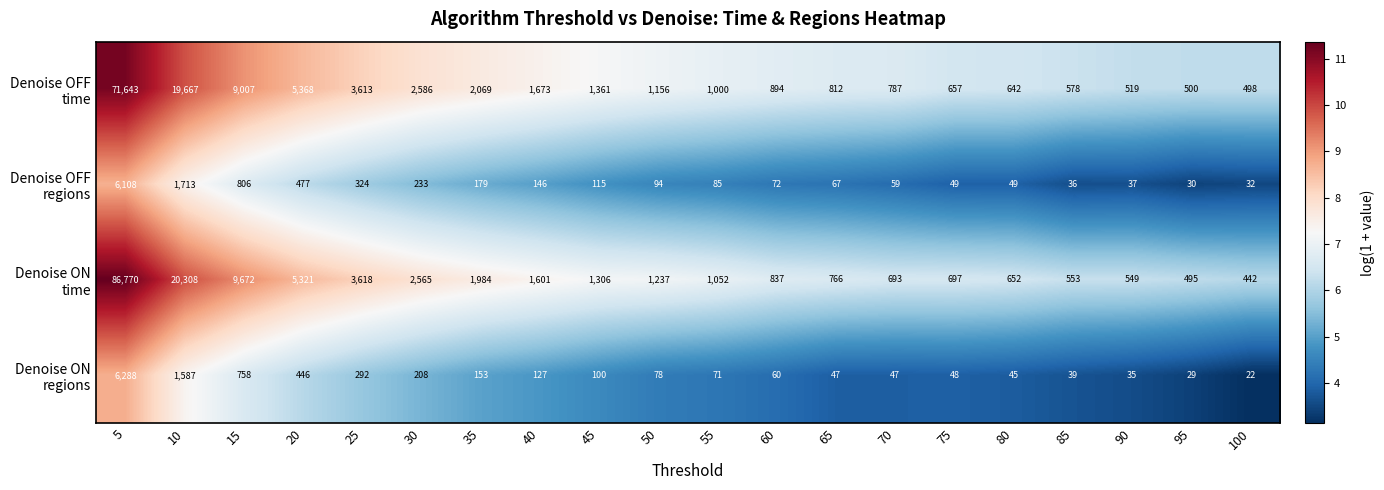

Which category has the lowest value across all series?

100